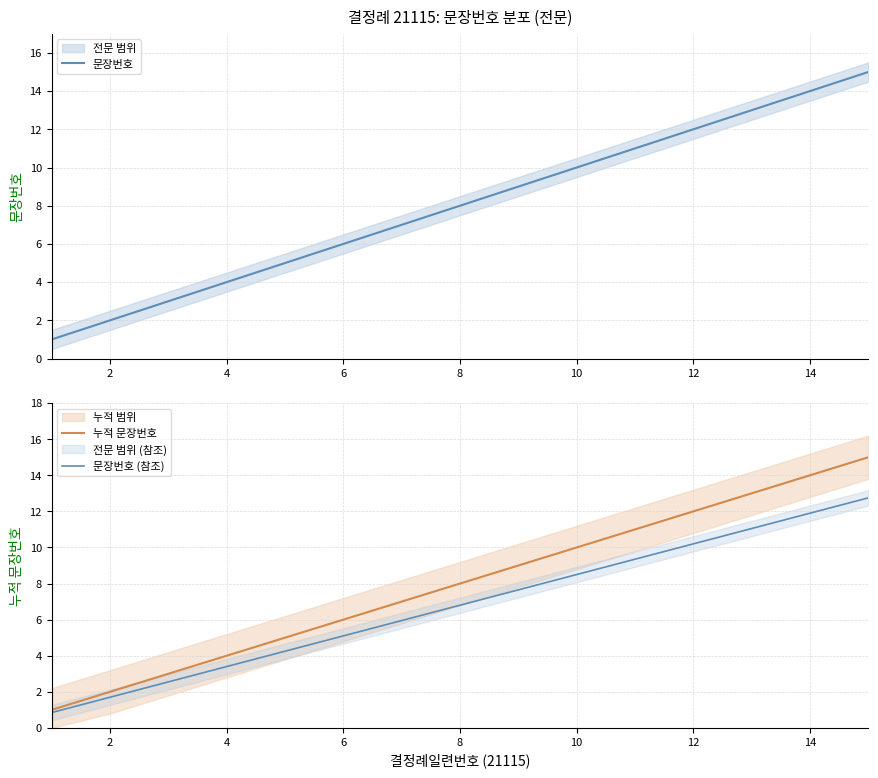

Is it true that 문장번호 equals 2.0 at 10?

False